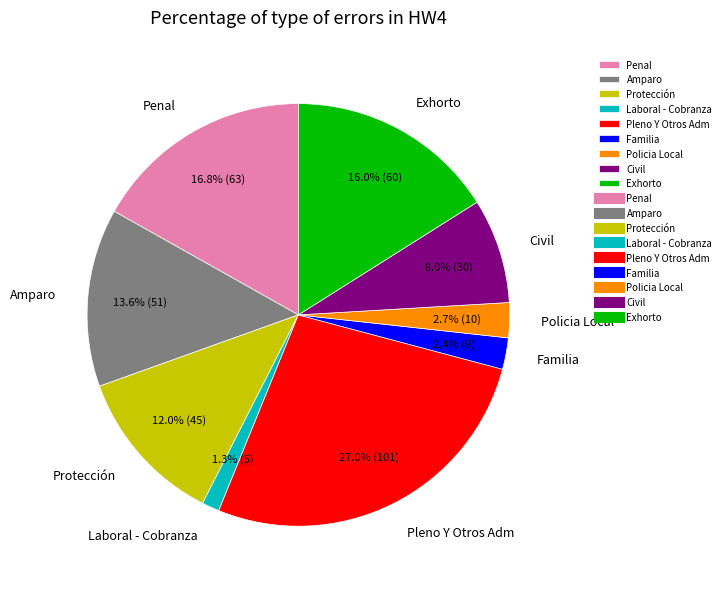

Is Familia the majority of the pie?

No